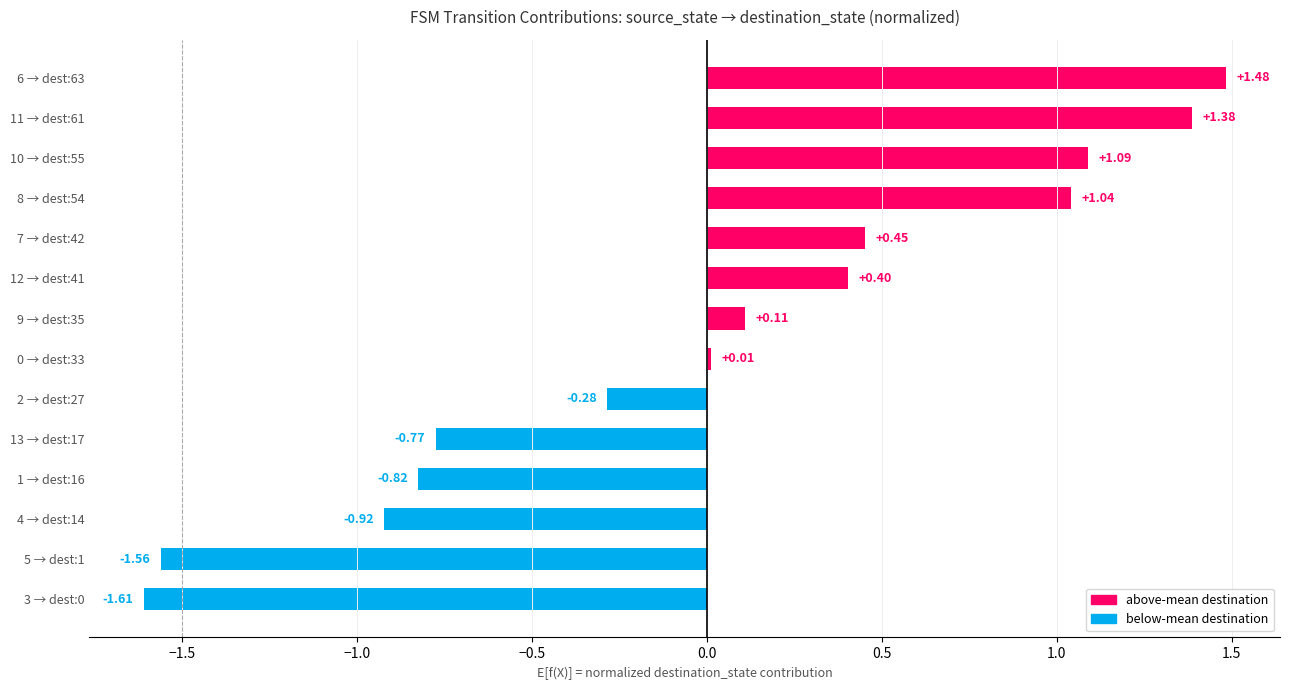

Does the chart contain any negative values?

Yes